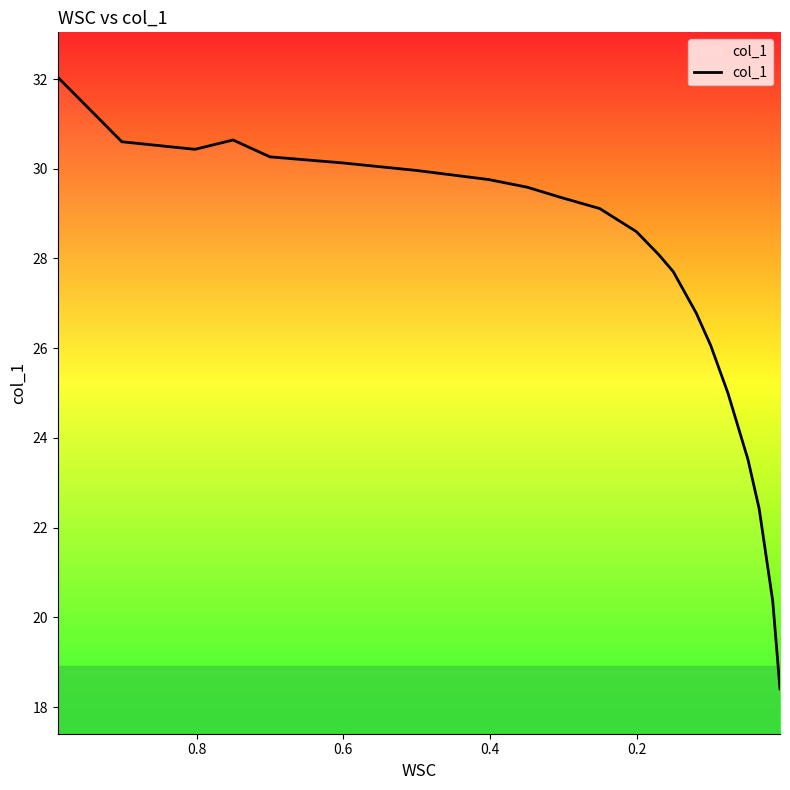

Is it true that the value at 0.6 is 20.2?

False